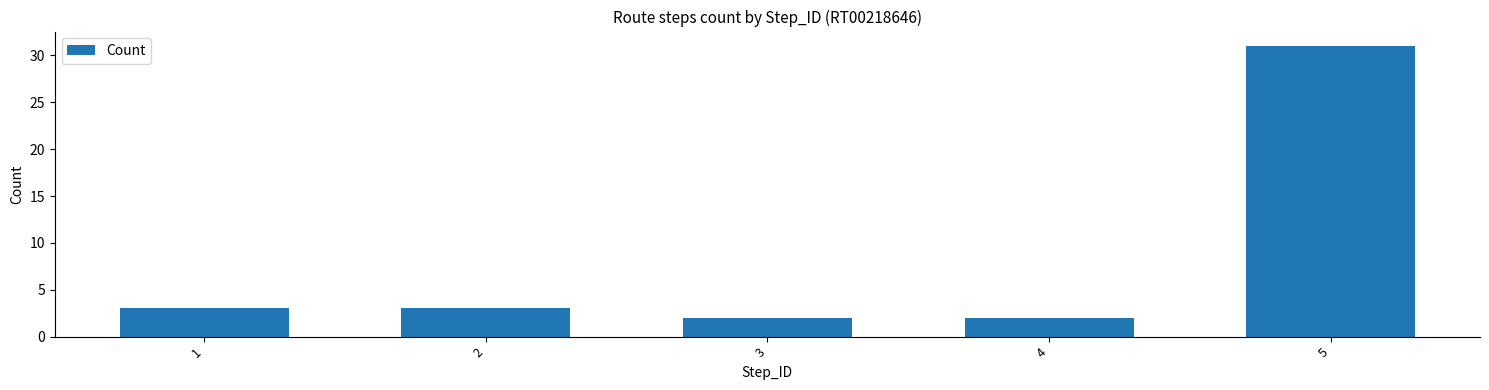

Read the value at 1.

3